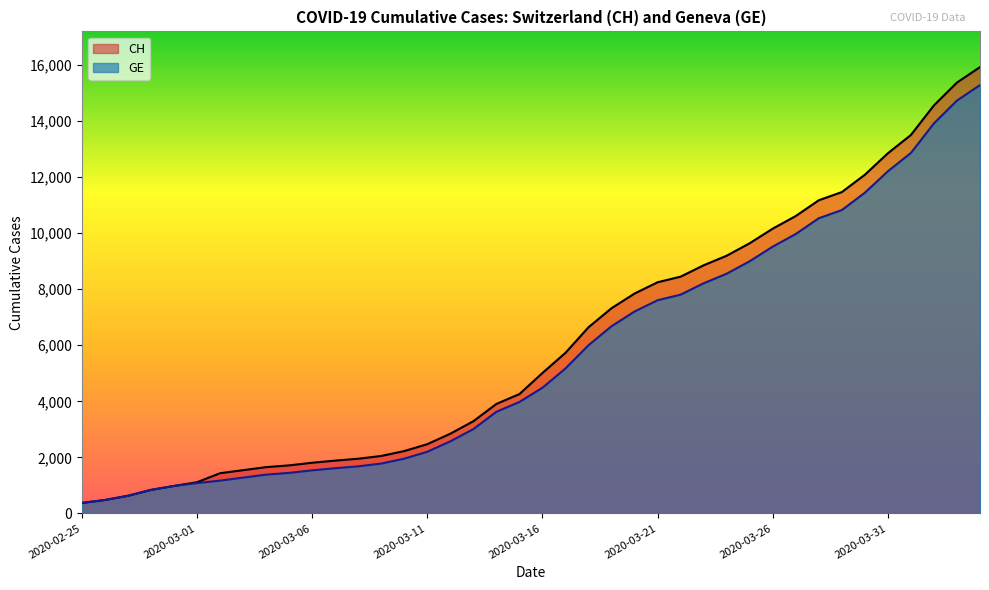

What is the difference between the second highest and minimum values in the CH series?

15000